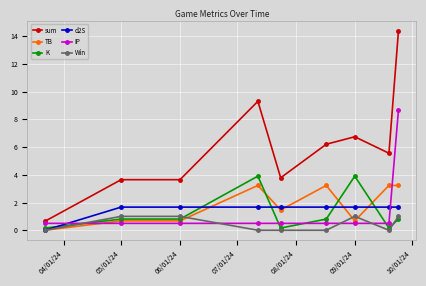

True or false: d2S and sum intersect in this chart.

False